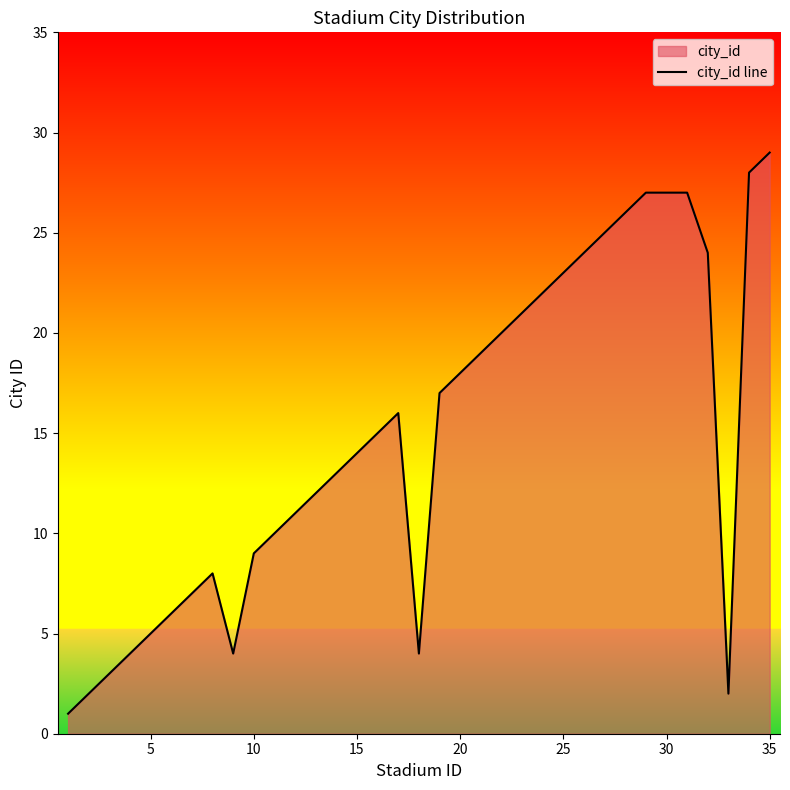

Count the number of data series in this chart.

1